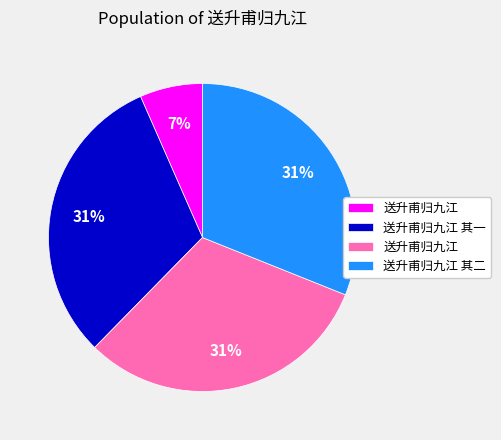

Does any single category account for the majority?

No